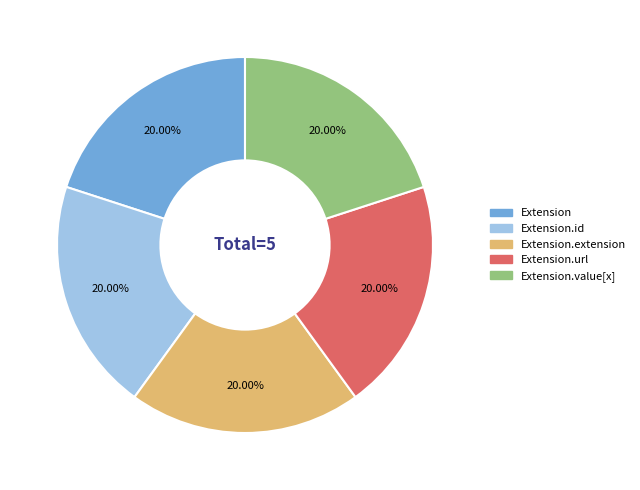

Is there any slice that represents more than half of the pie?

No